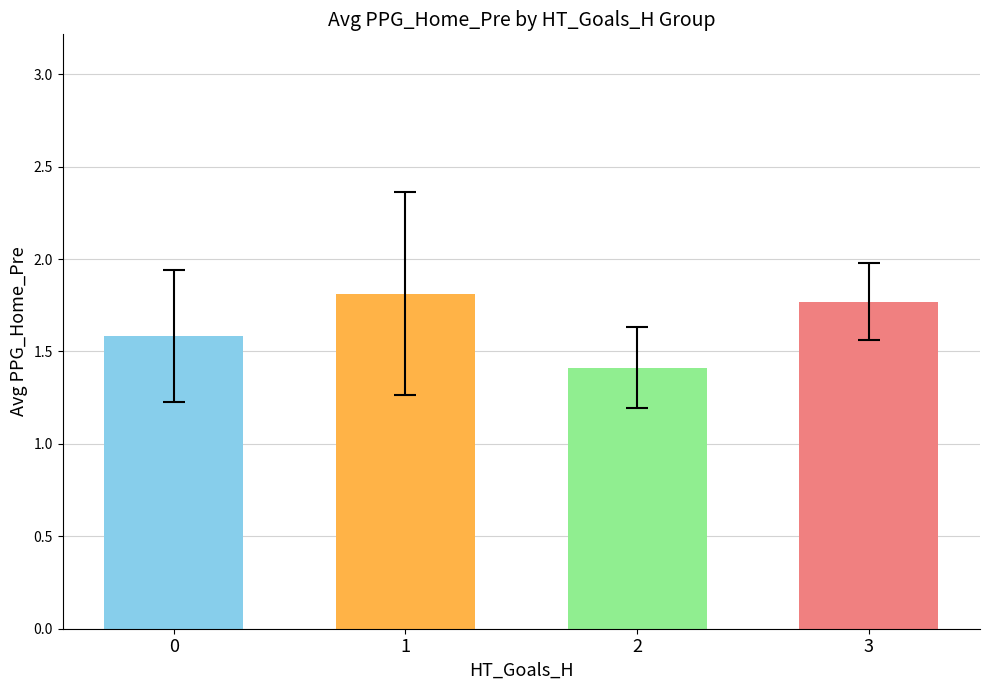

What is the ratio of the value at 1 to the value at 0?

1.1